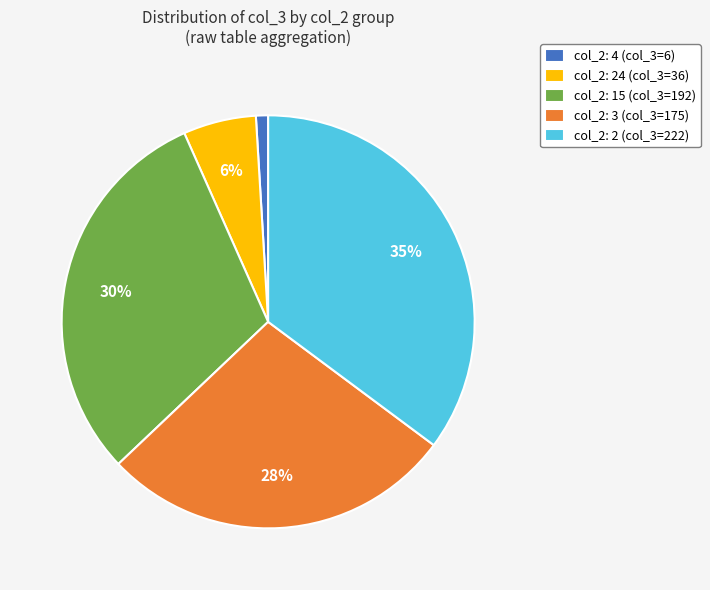

Between col_2: 2 (col_3=222) and col_2: 15 (col_3=192), which is larger?

col_2: 2 (col_3=222)